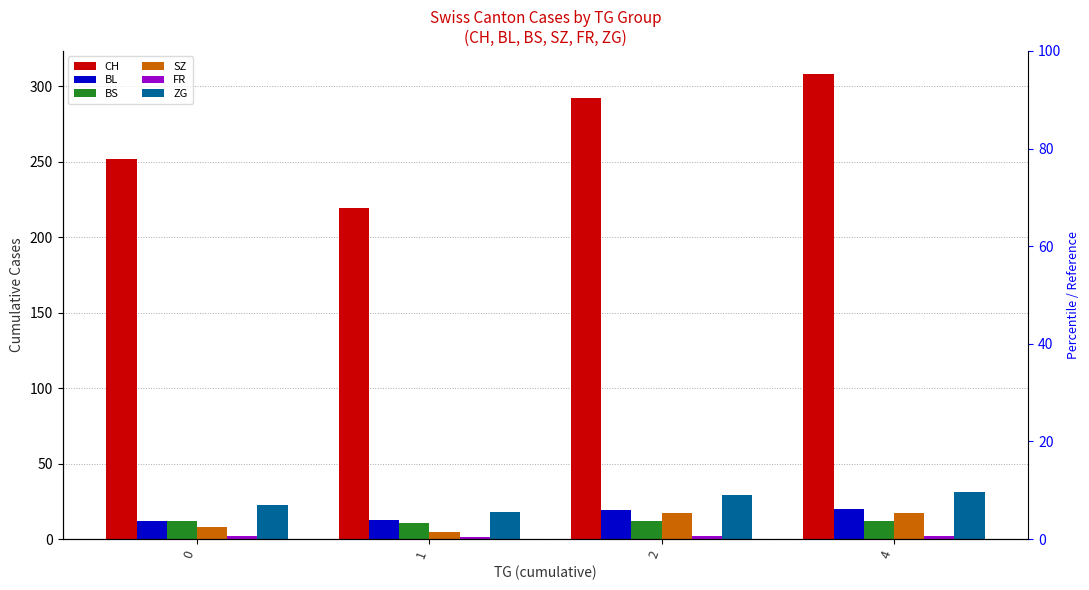

Reading left to right, list all the values displayed in this chart.

CH: 251.9	219.5	292.0	308.0
BL: 12.3	13.0	19.0	20.0
BS: 12.0	11.0	12.0	12.0
SZ: 7.9	5.0	17.0	17.0
FR: 2.0	1.5	2.0	2.0
ZG: 22.4	18.0	29.0	31.0